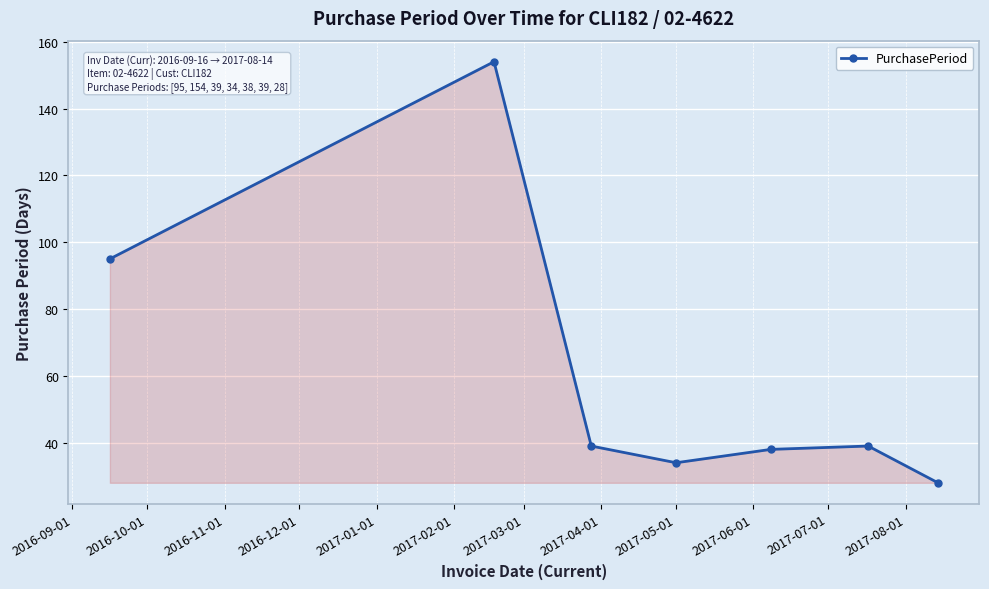

How many points are lower than both their immediate neighbors (excluding endpoints)?

1